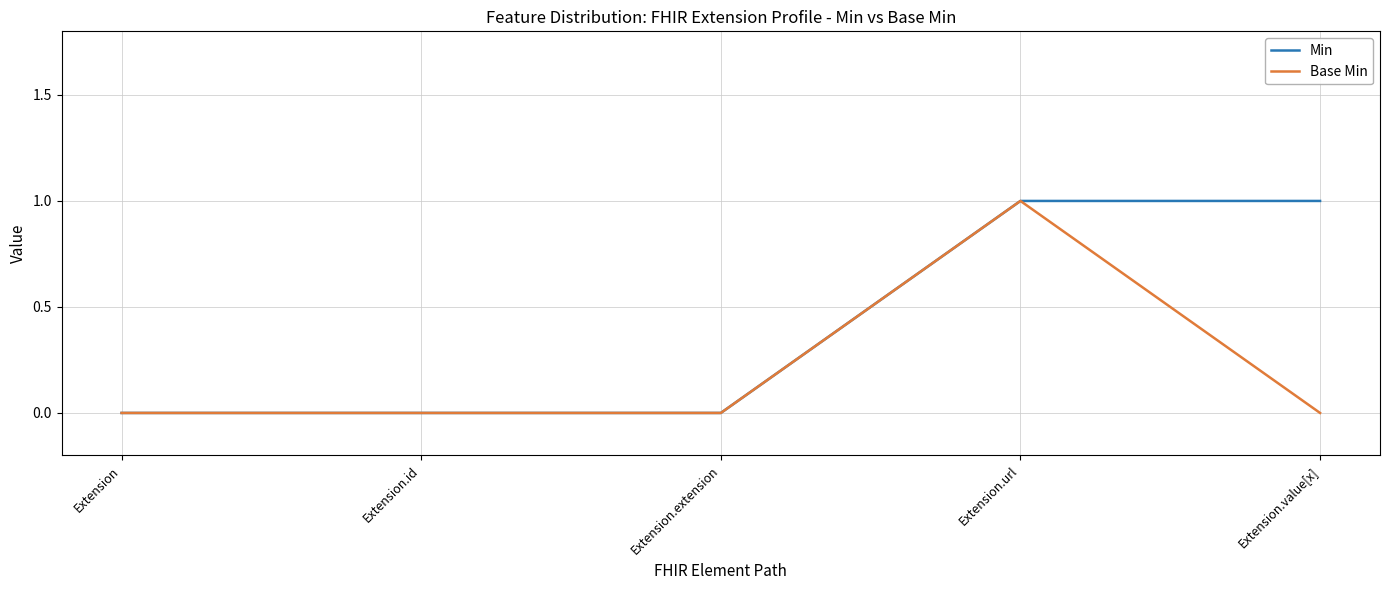

Between Extension and Extension.value[x], which series saw the biggest shift?

Min